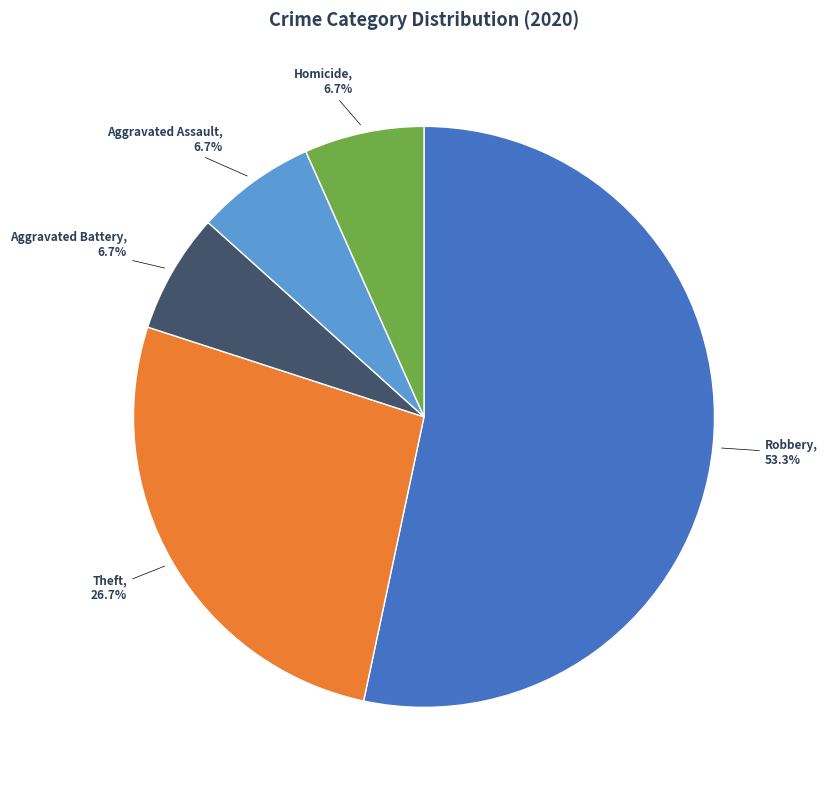

Approximately how many times larger is the value at Aggravated Assault compared to Homicide?

1.0